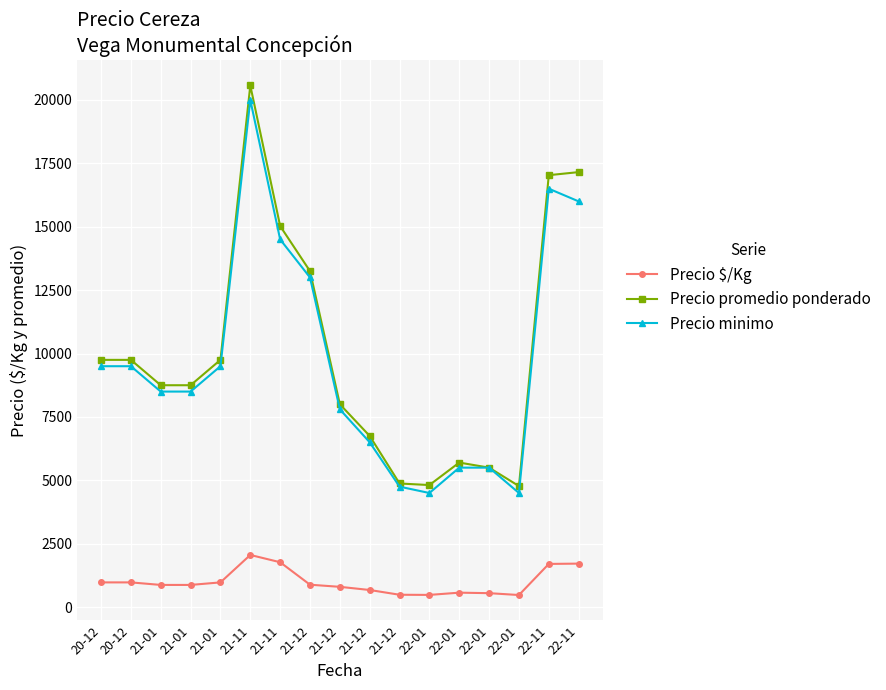

The Precio $/Kg series shows 258.5 at 22-01. True or false?

False